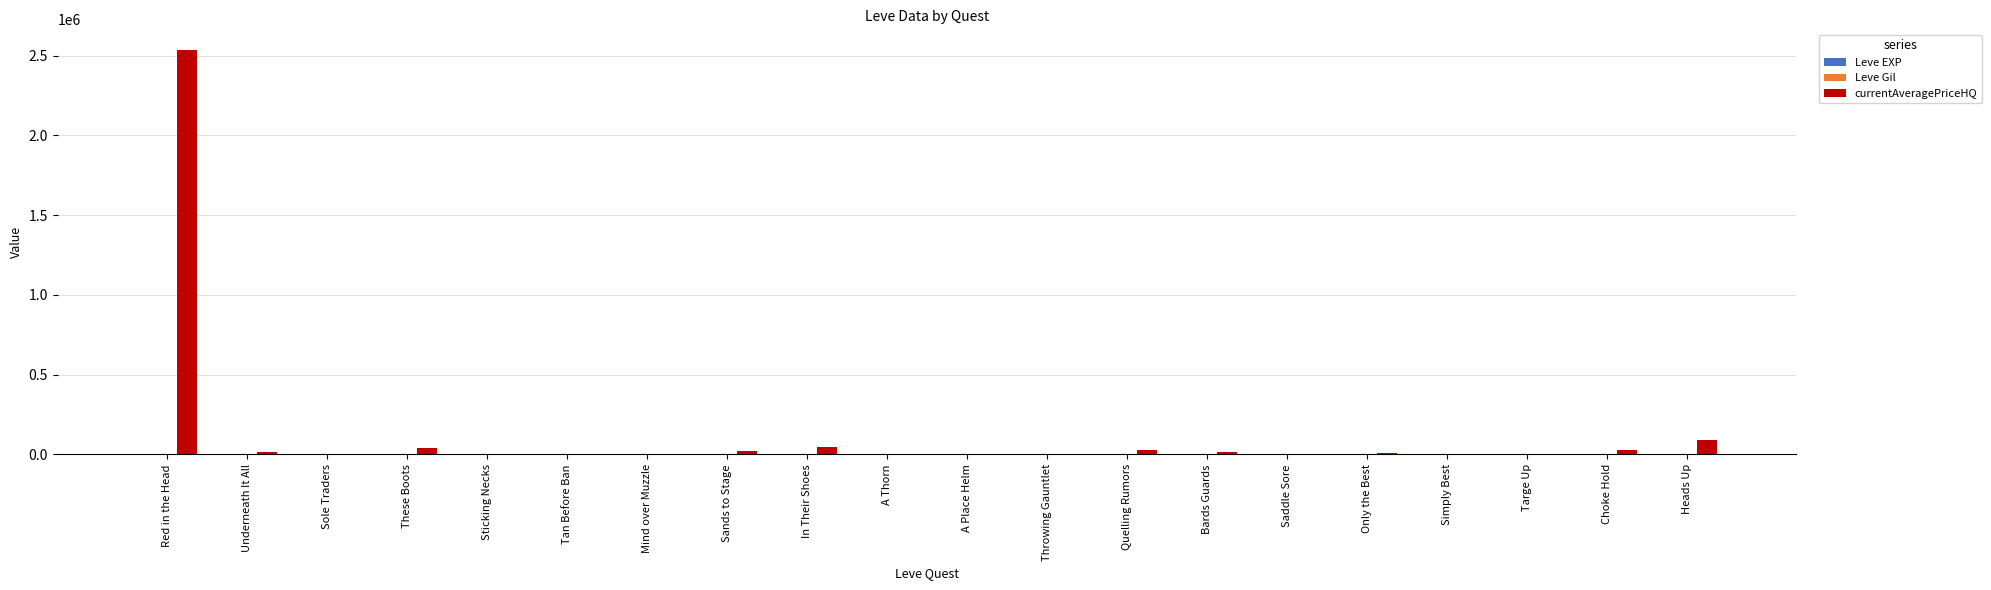

What is the spread (max minus min) of values at Targe Up?

990